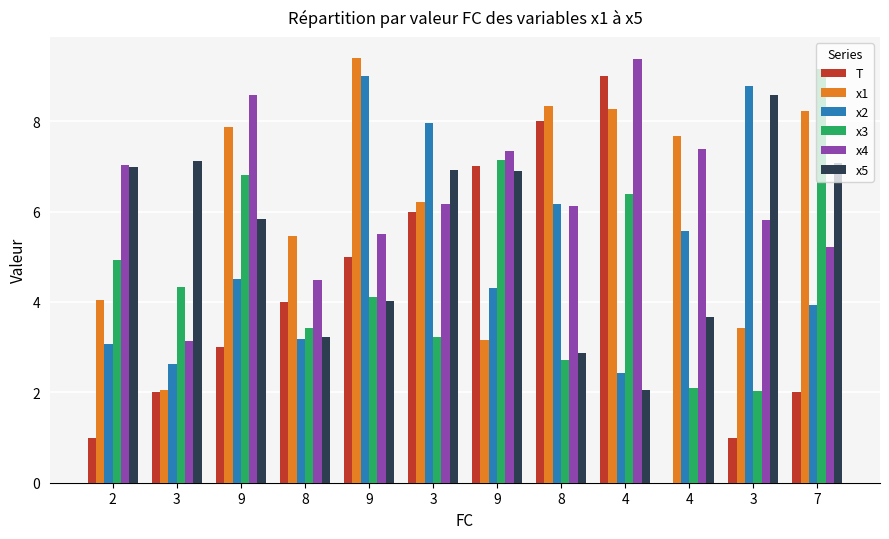

What are all the series names shown in the legend?

T, x1, x2, x3, x4, x5